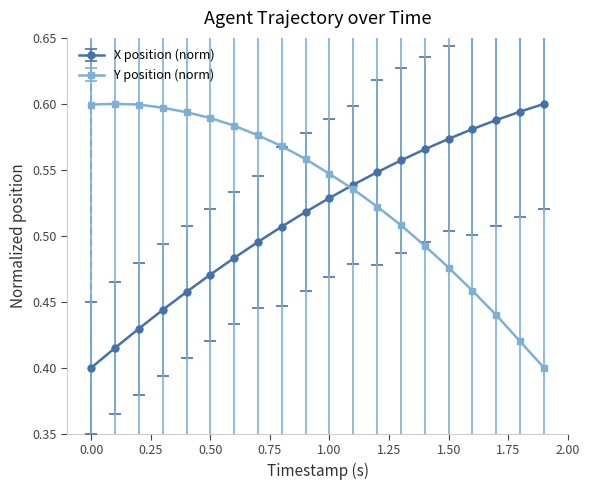

Count the X position (norm) values in the range 0 to 1.

20